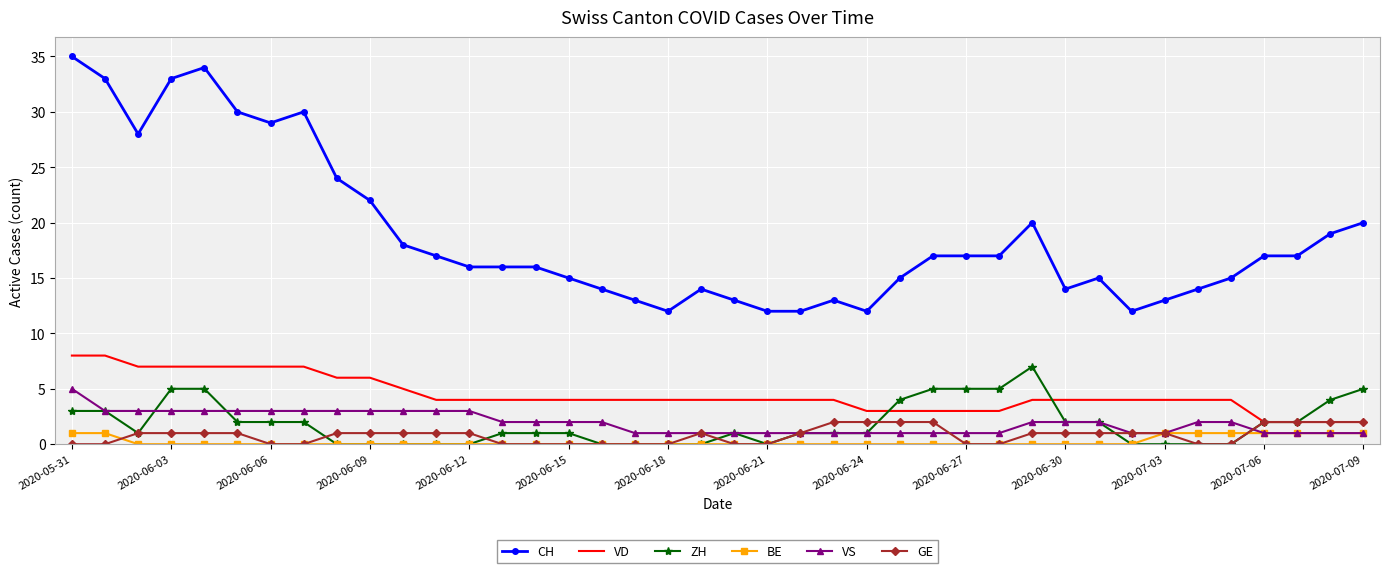

True or false: VD and CH cross at least once.

False